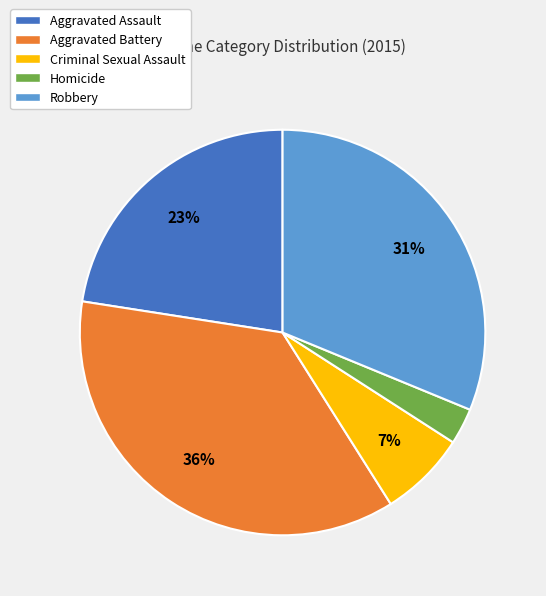

Count the number of slices in the pie.

5